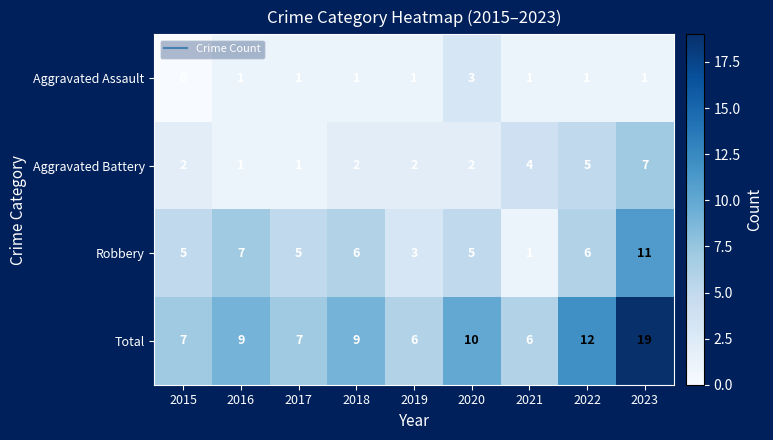

At how many categories does at least one series exceed 1?

9